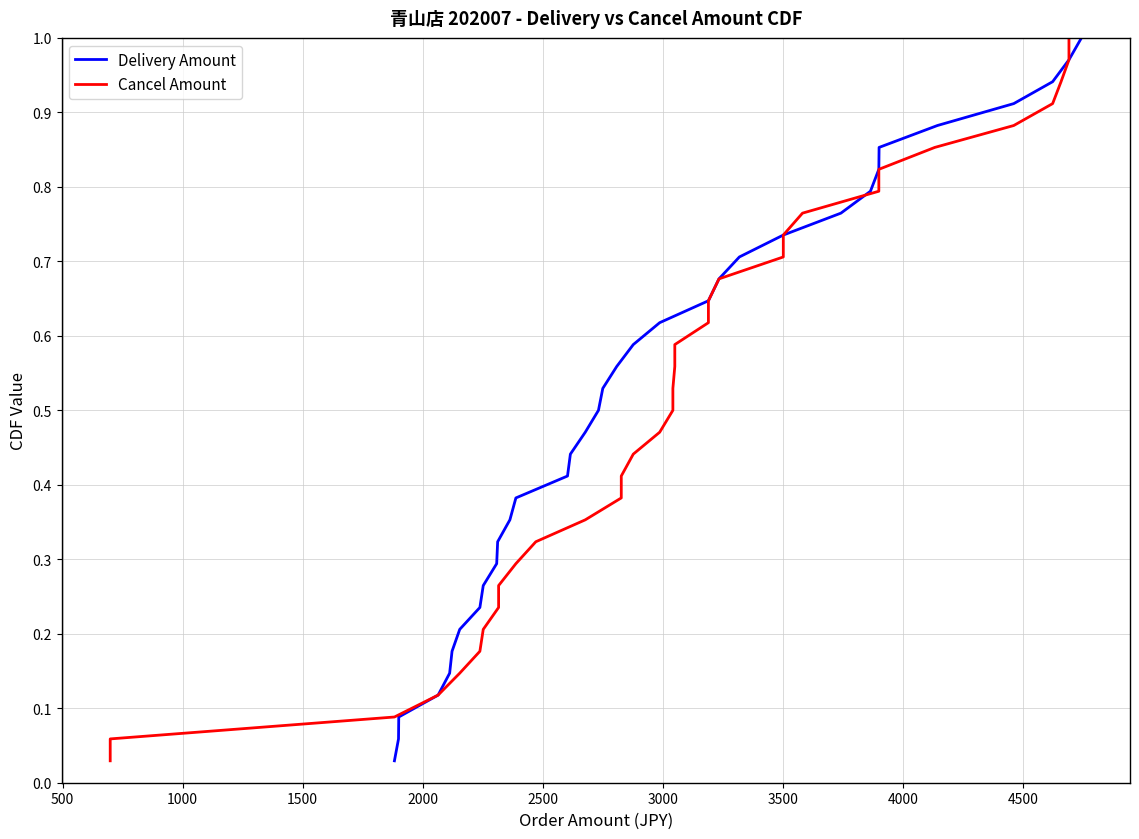

Does the chart have visible grid lines?

Yes